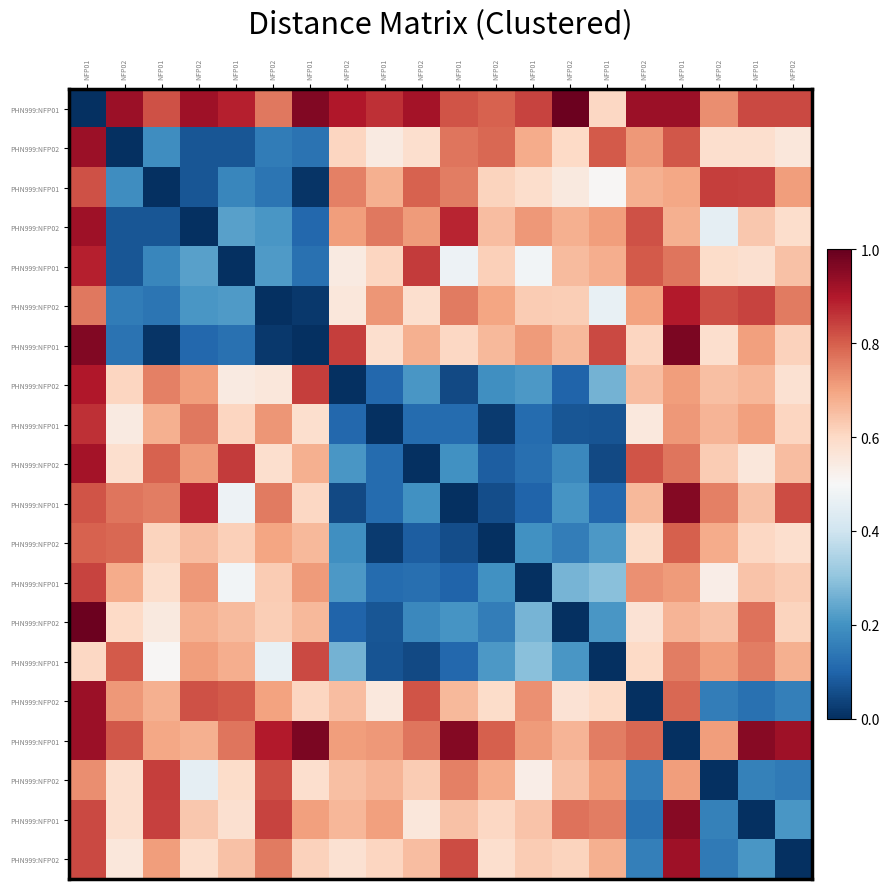

At which category is the sum across all series the highest?

NFP01